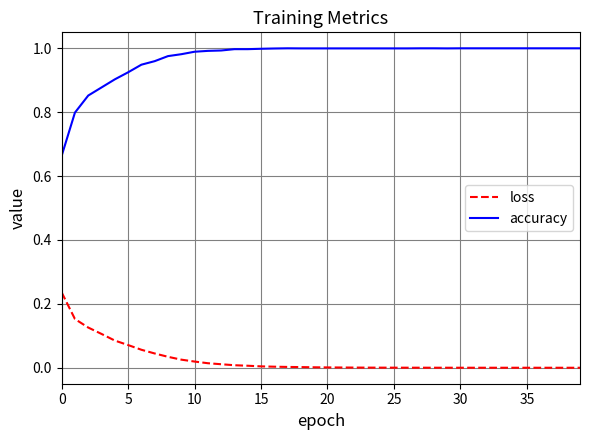

True or false: loss has more than 0 points higher than both neighbors.

True